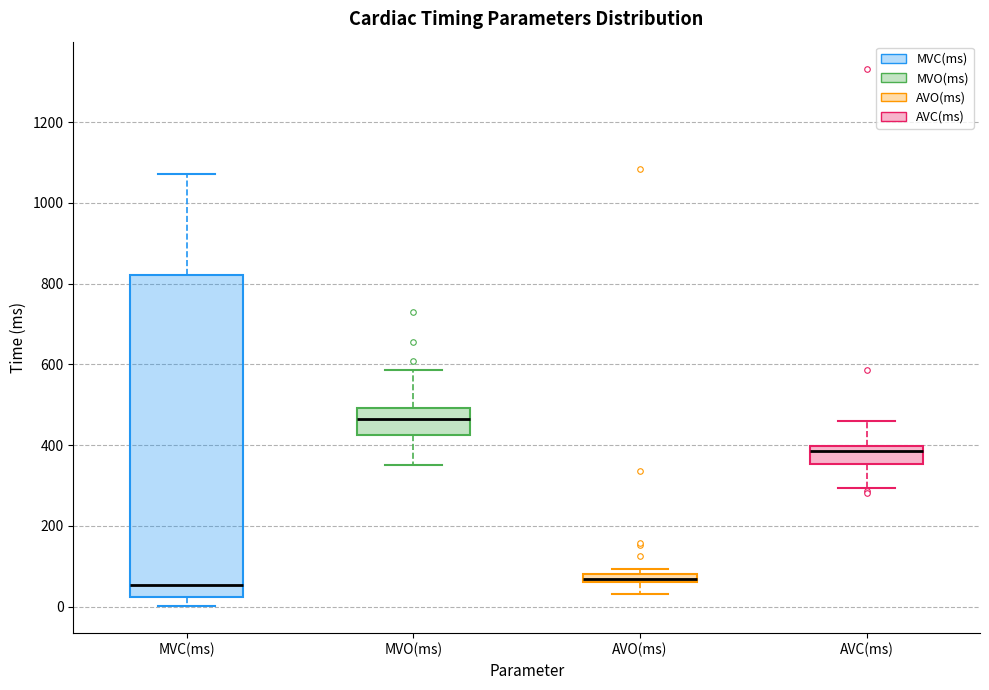

Where is the lower edge of the box for MVC(ms) on the y-axis? The values are not printed on the chart, so give them approximately, as read against the axis.

20